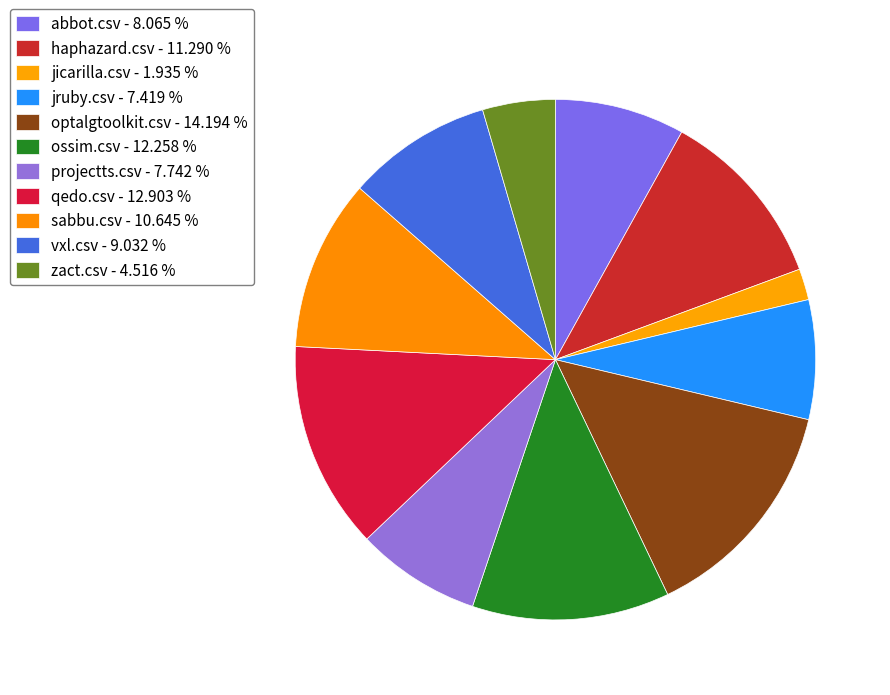

Which slice is the largest?

optalgtoolkit.csv